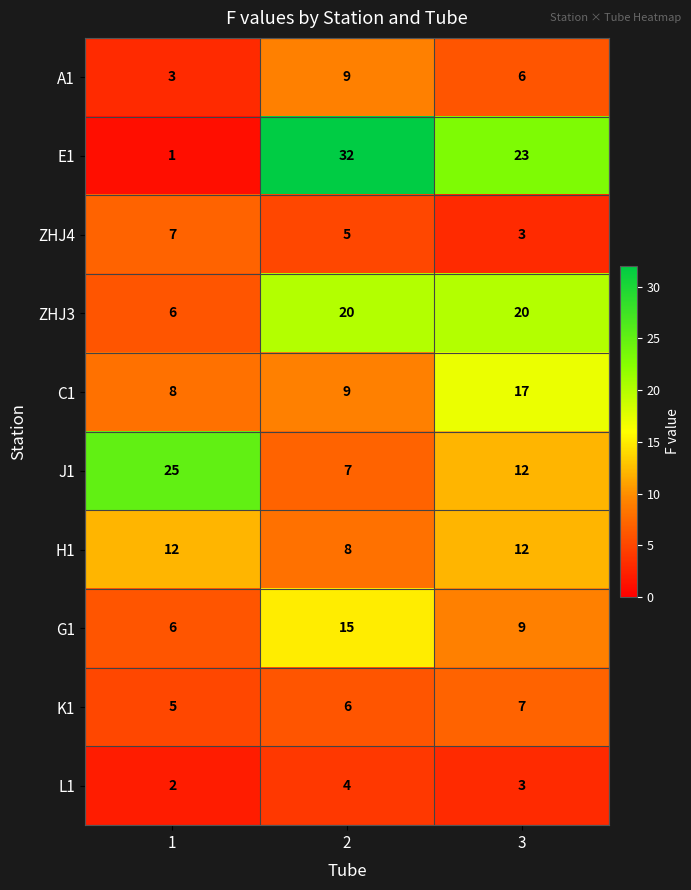

What is the difference between the J1 values at 1 and 2?

18